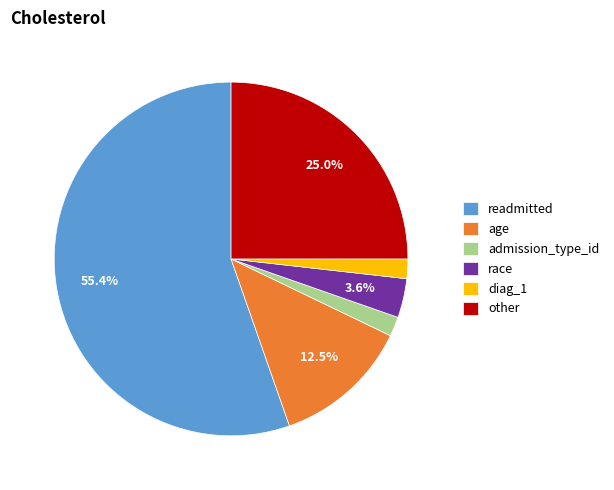

Do admission_type_id and diag_1 together represent more than half of the pie?

No